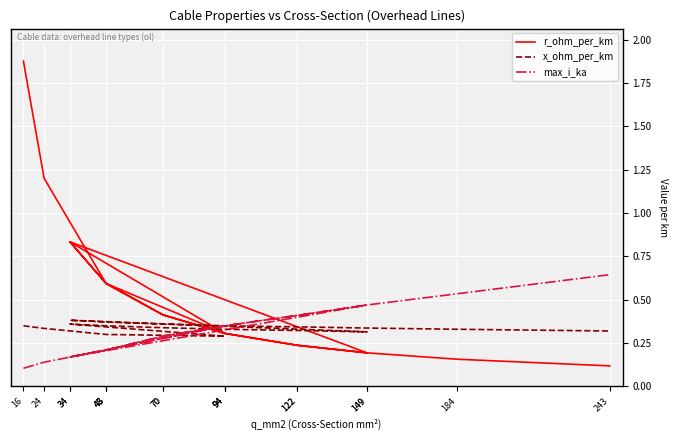

What is the label of the 11th point from the left?

34